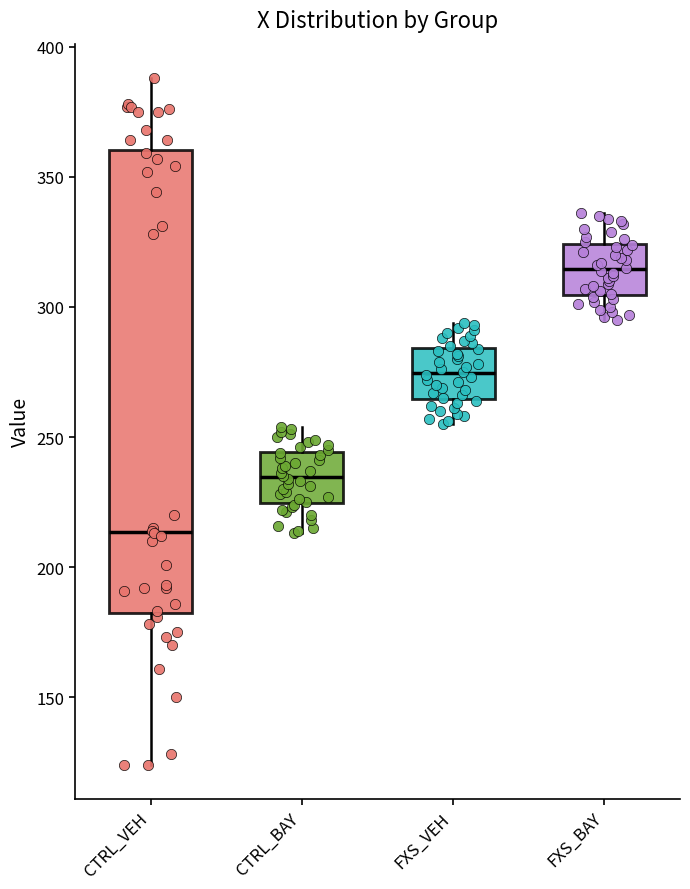

Reading left to right, transcribe this box plot: for each box, give where its median line is, the range the box spans, and where its two whiskers end, as read against the y-axis. The values are not printed on the chart, so give them approximately, as read against the axis.

CTRL_VEH: median 215, box 185 to 360, whiskers 125 to 390
CTRL_BAY: median 235, box 225 to 245, whiskers 215 to 255
FXS_VEH: median 275, box 265 to 285, whiskers 255 to 295
FXS_BAY: median 315, box 305 to 325, whiskers 295 to 335